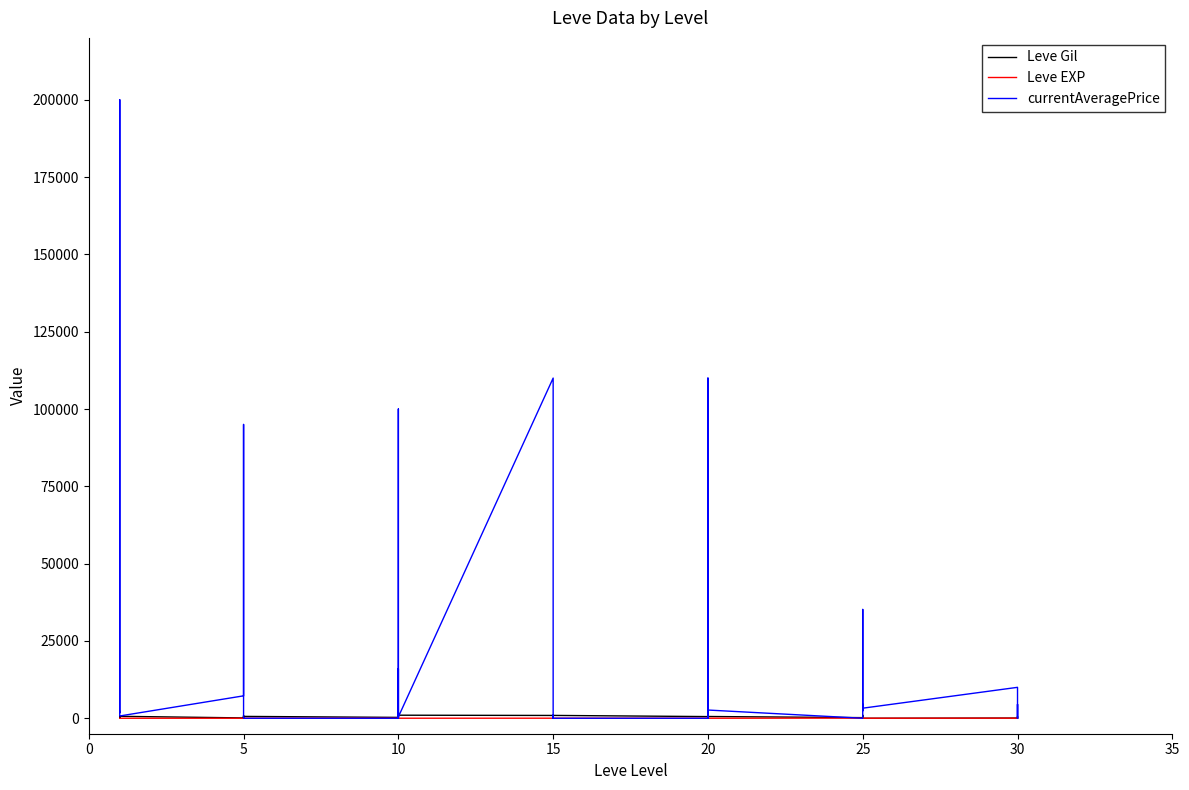

Where is Leve Gil nearest to the value 495?

5